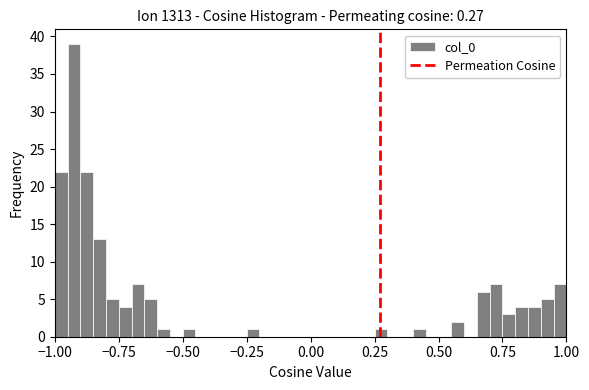

Read against the x-axis, roughly where is the centre of the tallest bar?

-0.90